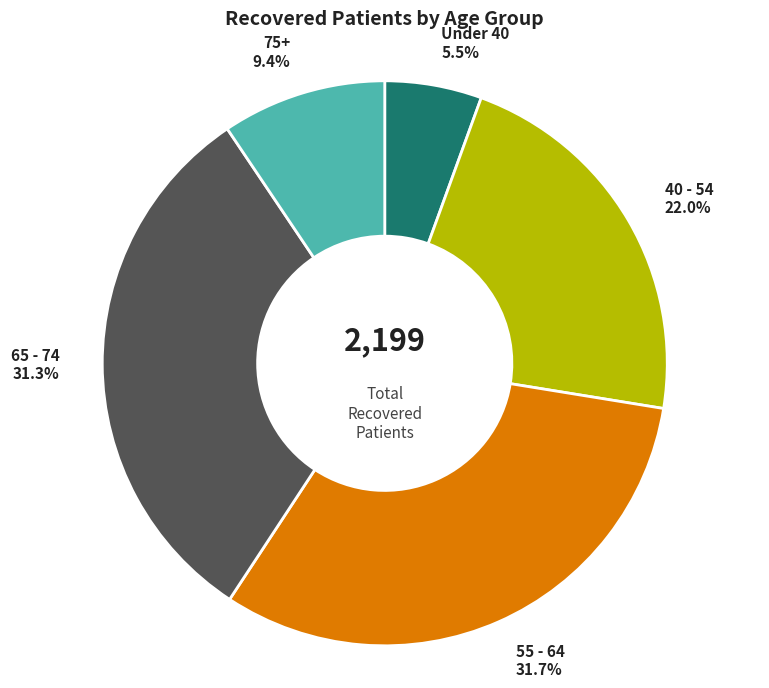

Is there a majority slice in this chart?

No